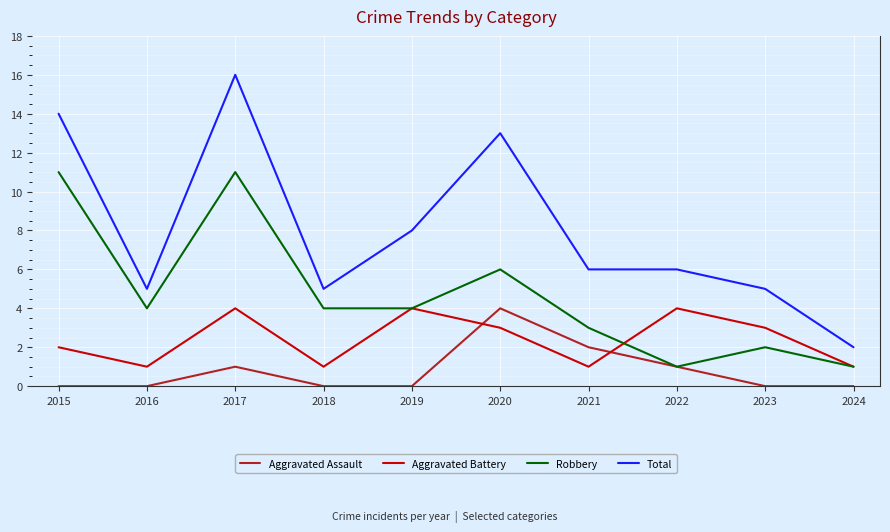

Is the value of Aggravated Battery at 2016 greater than the value of Robbery at 2021?

No